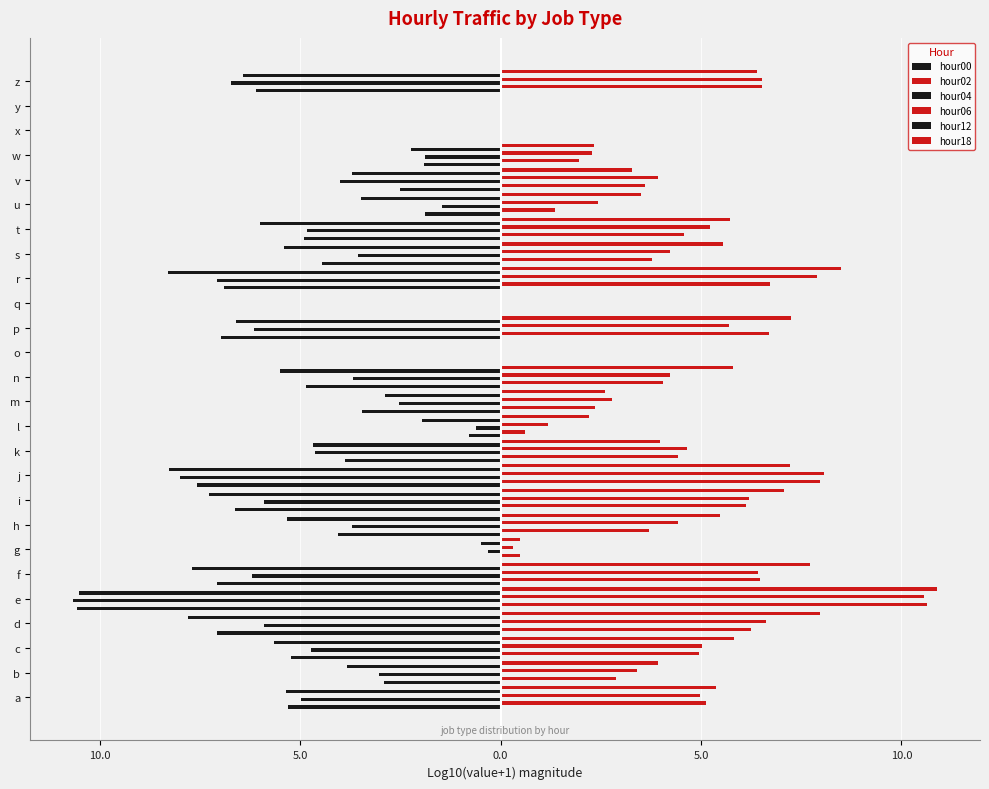

What is the minimum value for hour12?

-10.5